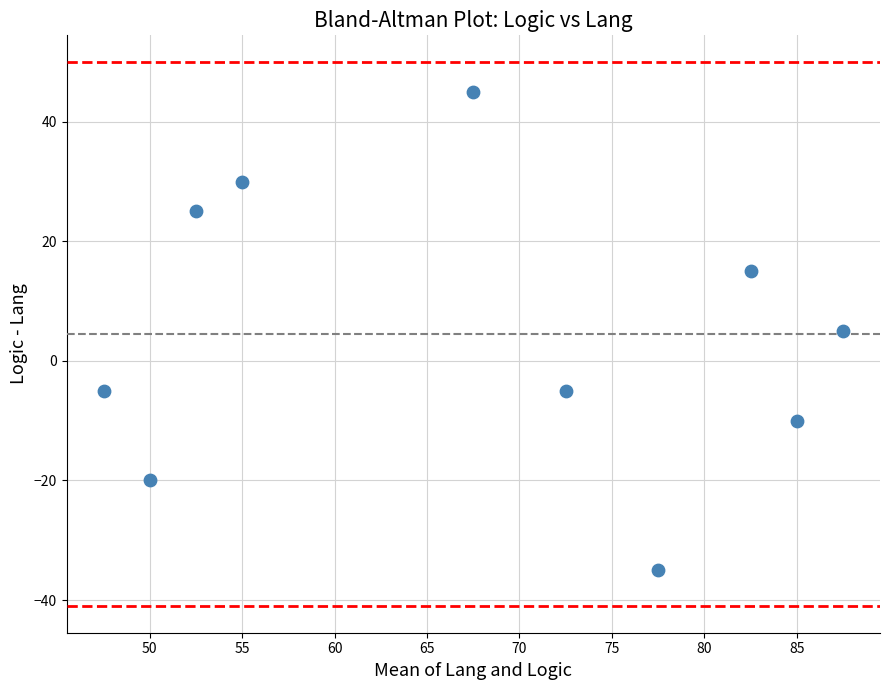

What is the range of Y values (max minus min)?

80